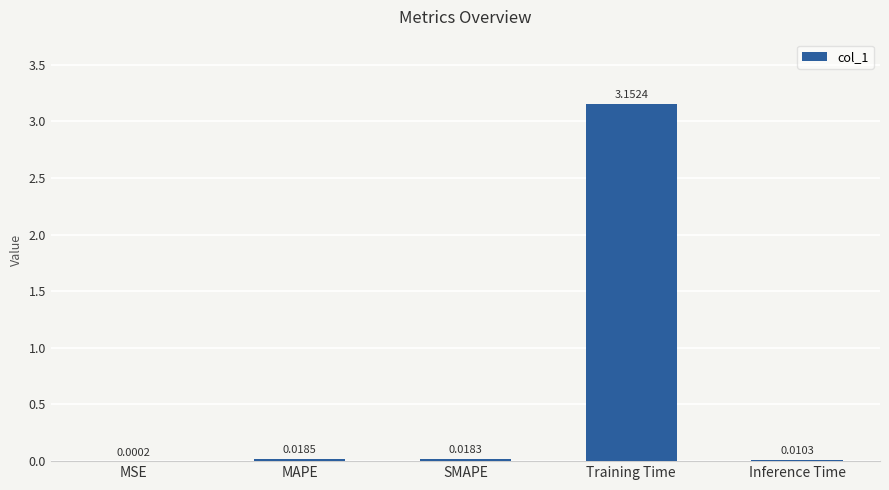

Are the bars horizontal?

No